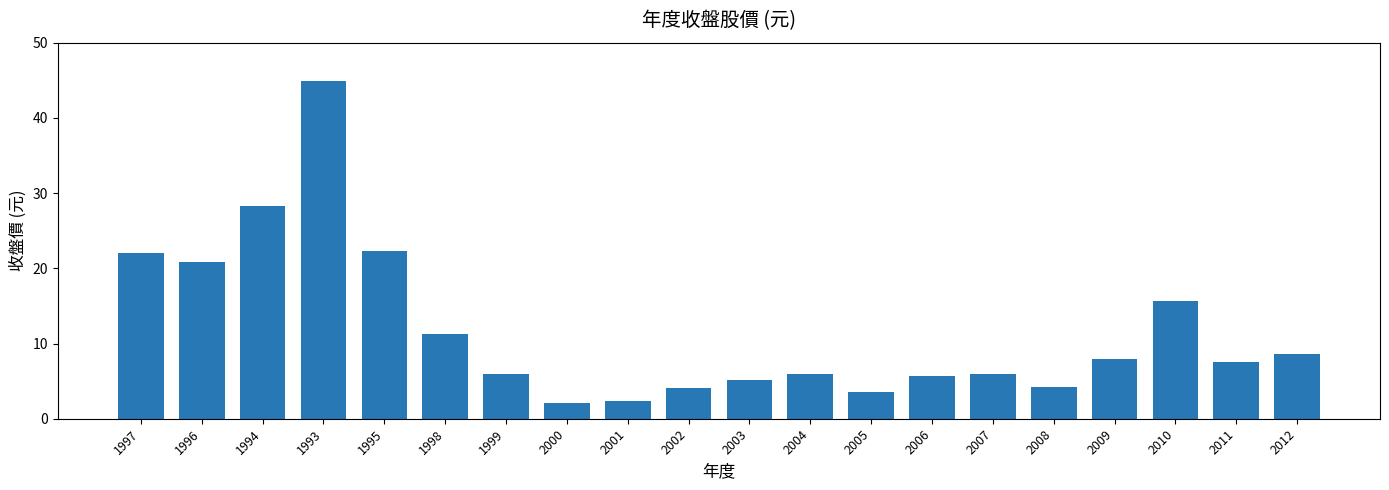

Read the value at 2003.

5.2